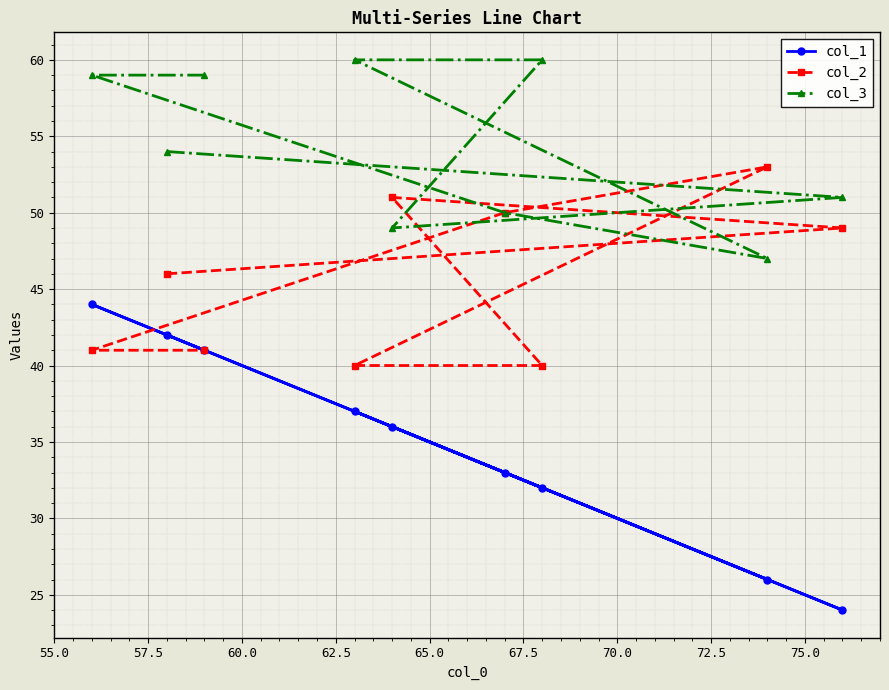

How many data points does each series have?

9